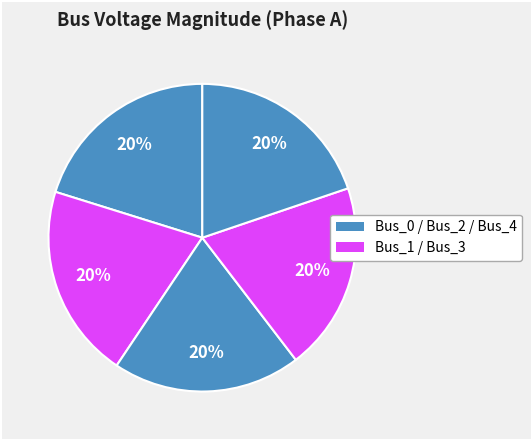

Rank the categories by value from highest to lowest.

Bus_1, Bus_0, Bus_2, Bus_3, Bus_4